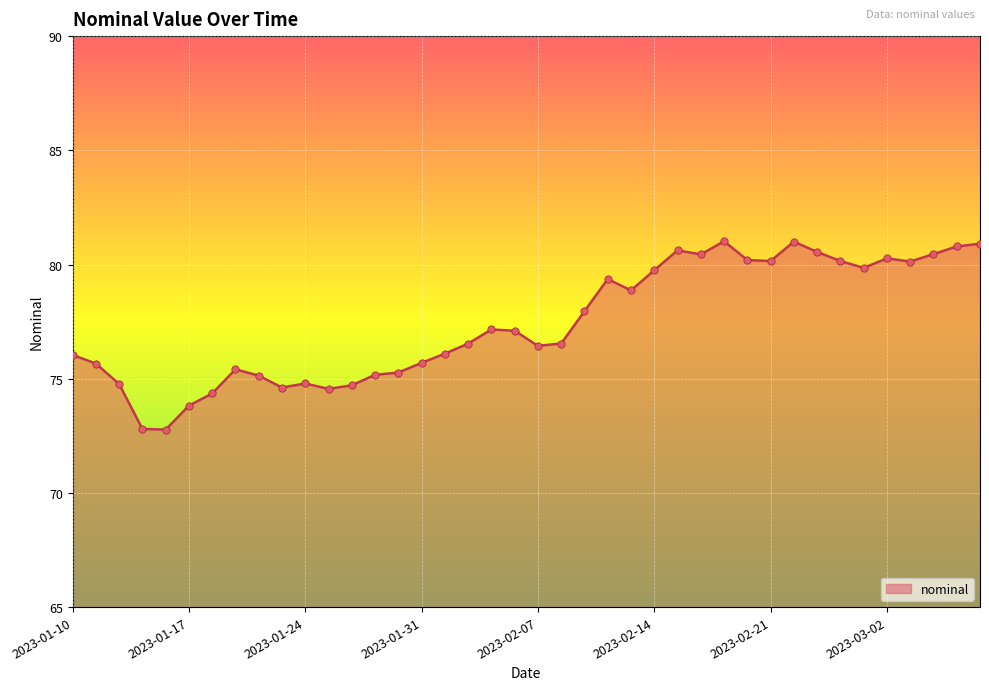

What is the difference between the maximum and minimum values?

8.2